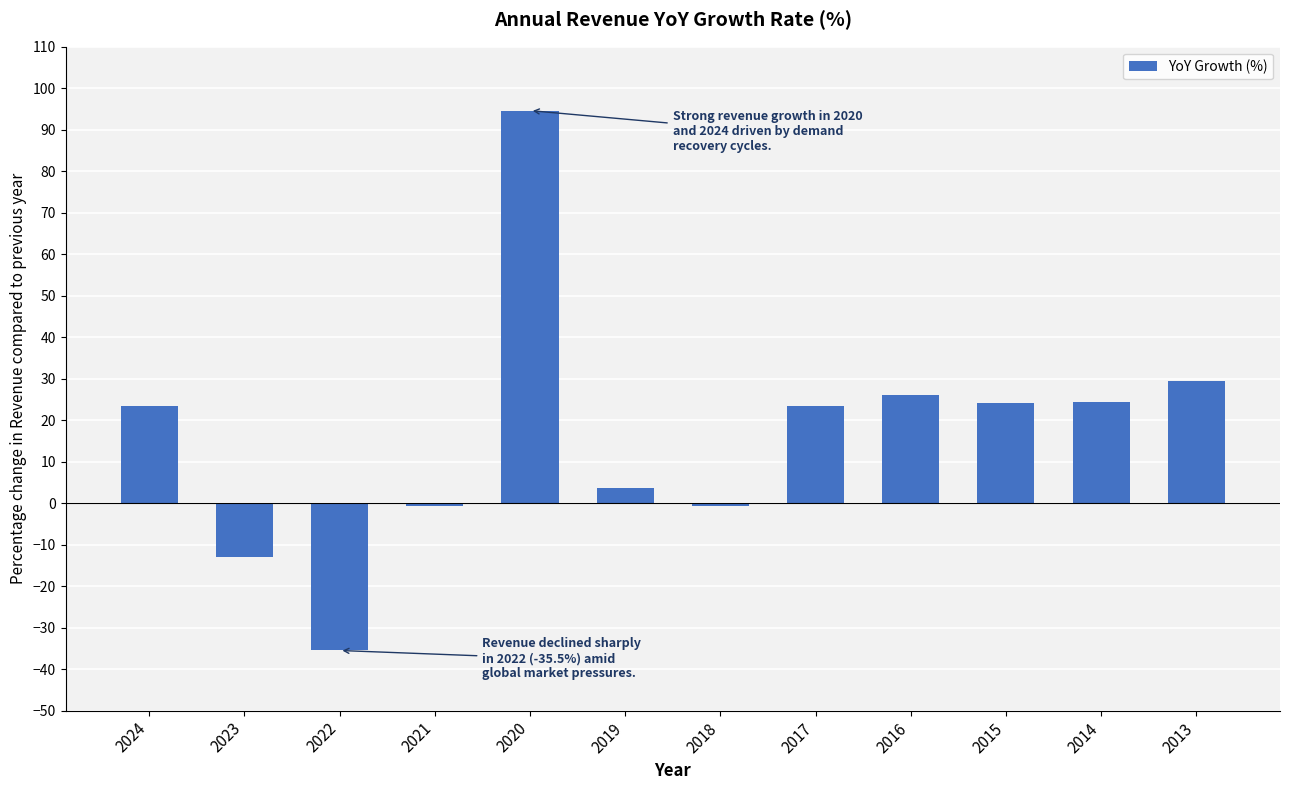

What is the change in value from 2020 to 2013?

-65.2